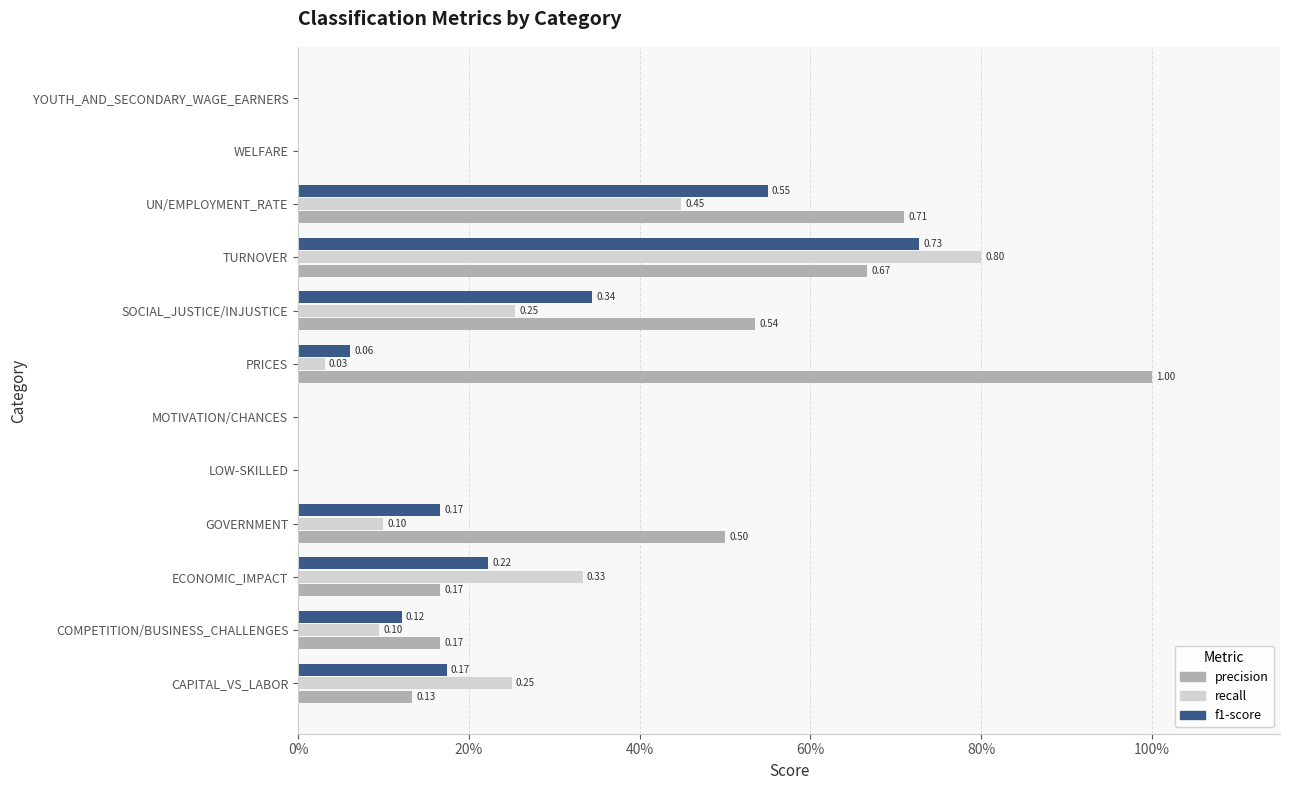

What are all the series names shown in the legend?

precision, recall, f1-score